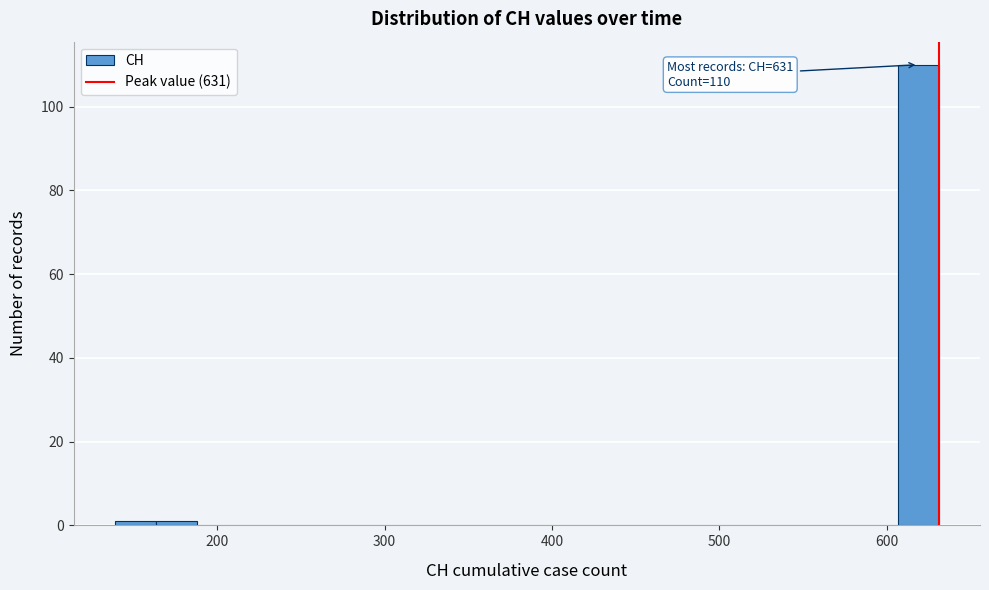

Around what value on the x-axis is the tallest bar? Give the approximate position of its centre, as read against the axis.

620